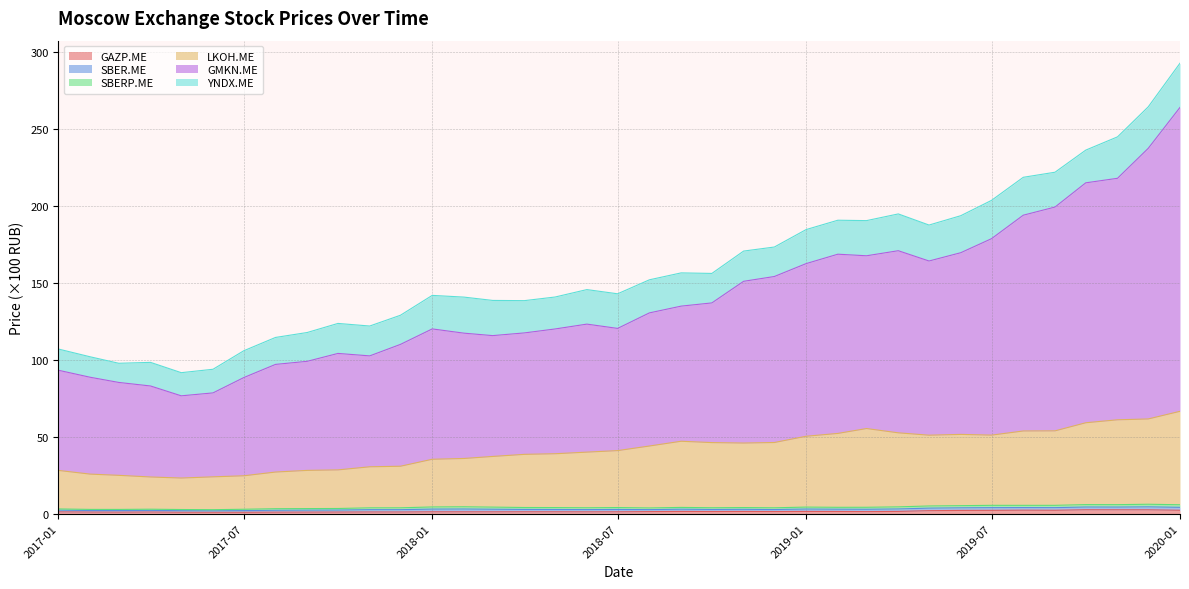

Is it true that LKOH.ME equals 93.2 at 27?

False